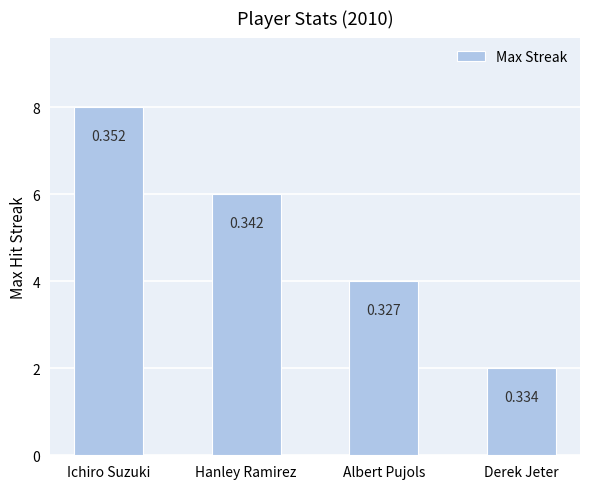

Are the bars horizontal?

No